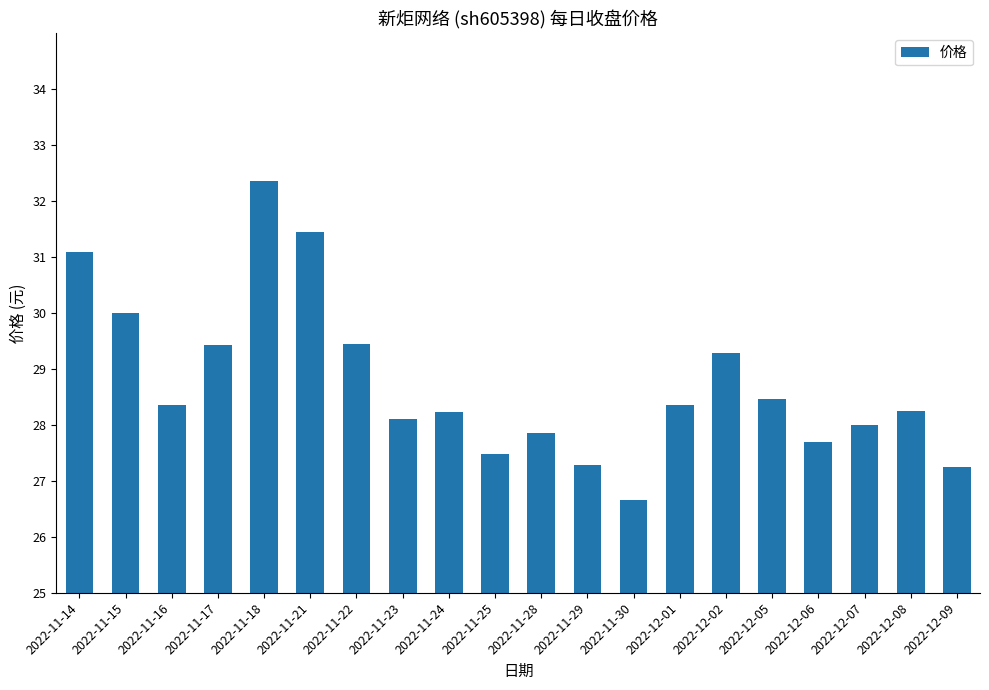

Which label corresponds to the largest value in the chart?

2022-11-18